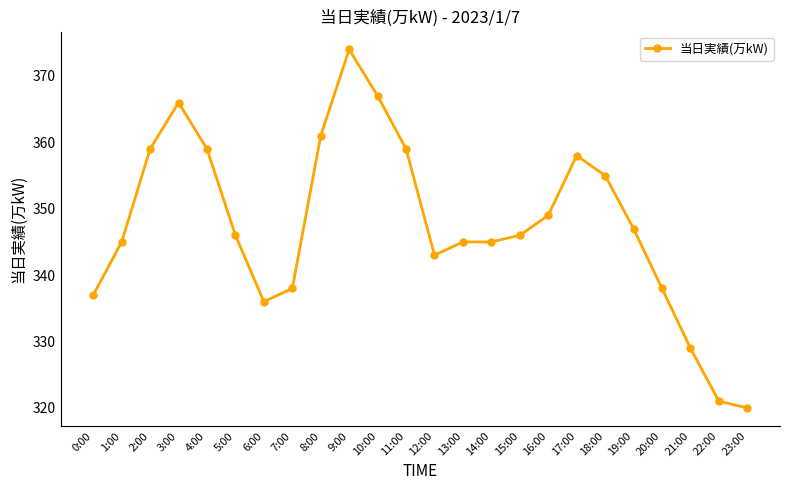

Reading right to left, list all the values displayed in this chart.

23:00=320	22:00=321	21:00=329	20:00=338	19:00=347	18:00=355	17:00=358	16:00=349	15:00=346	14:00=345	13:00=345	12:00=343	11:00=359	10:00=367	9:00=374	8:00=361	7:00=338	6:00=336	5:00=346	4:00=359	3:00=366	2:00=359	1:00=345	0:00=337